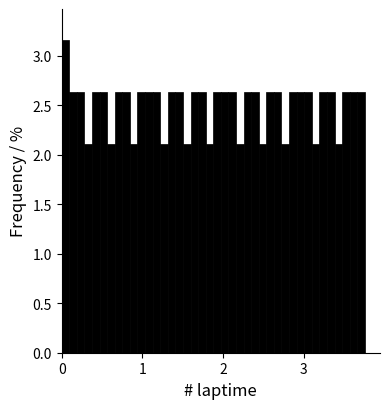

Read against the x-axis, roughly where is the centre of the tallest bar?

0.0